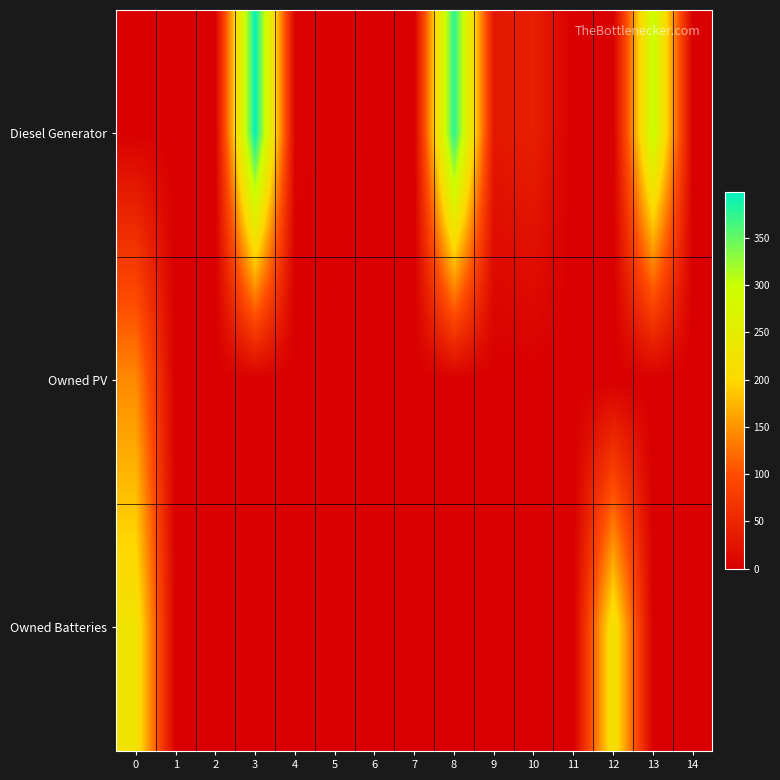

At which category is the sum across all series the highest?

3